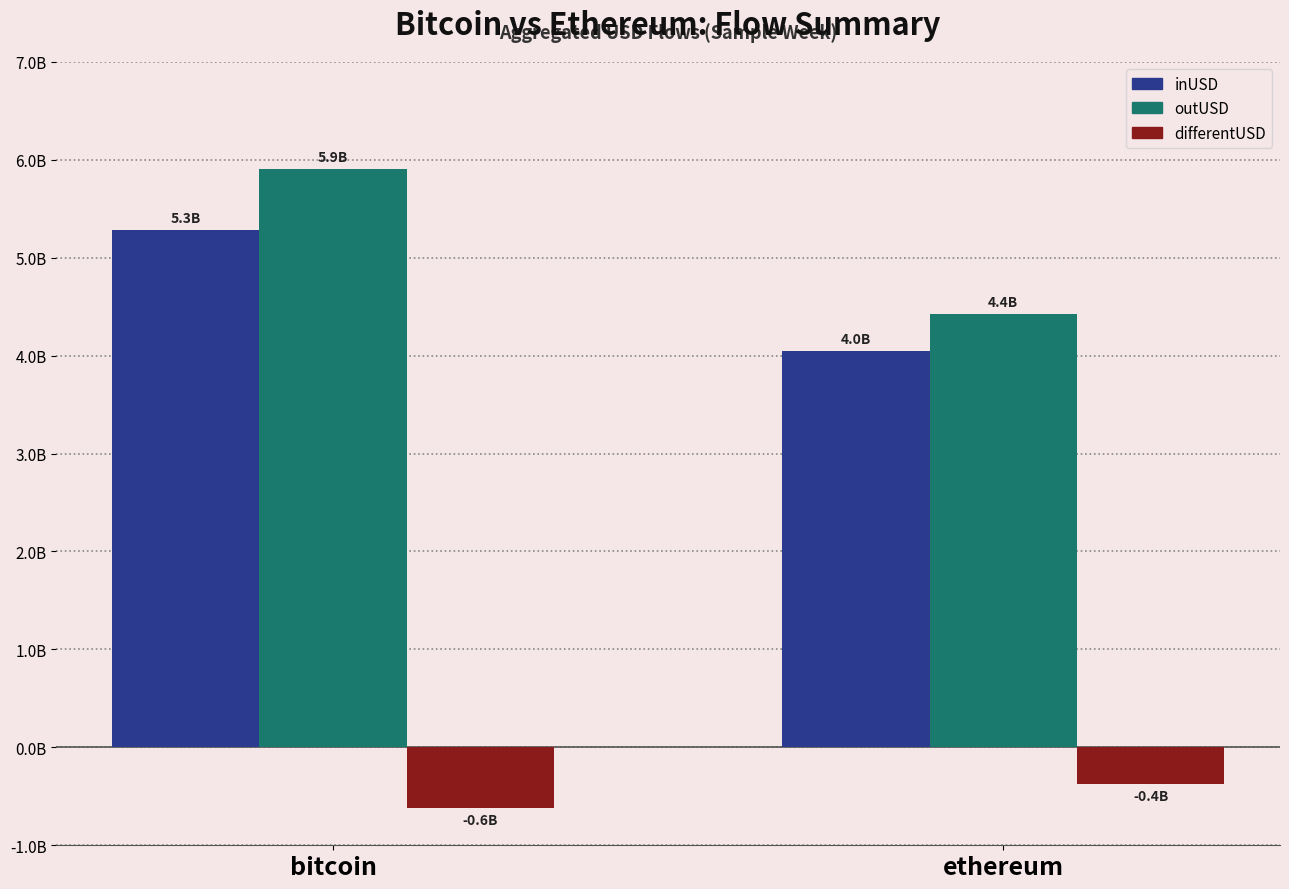

The value of inUSD at bitcoin is 5284418366.3. True or false?

True